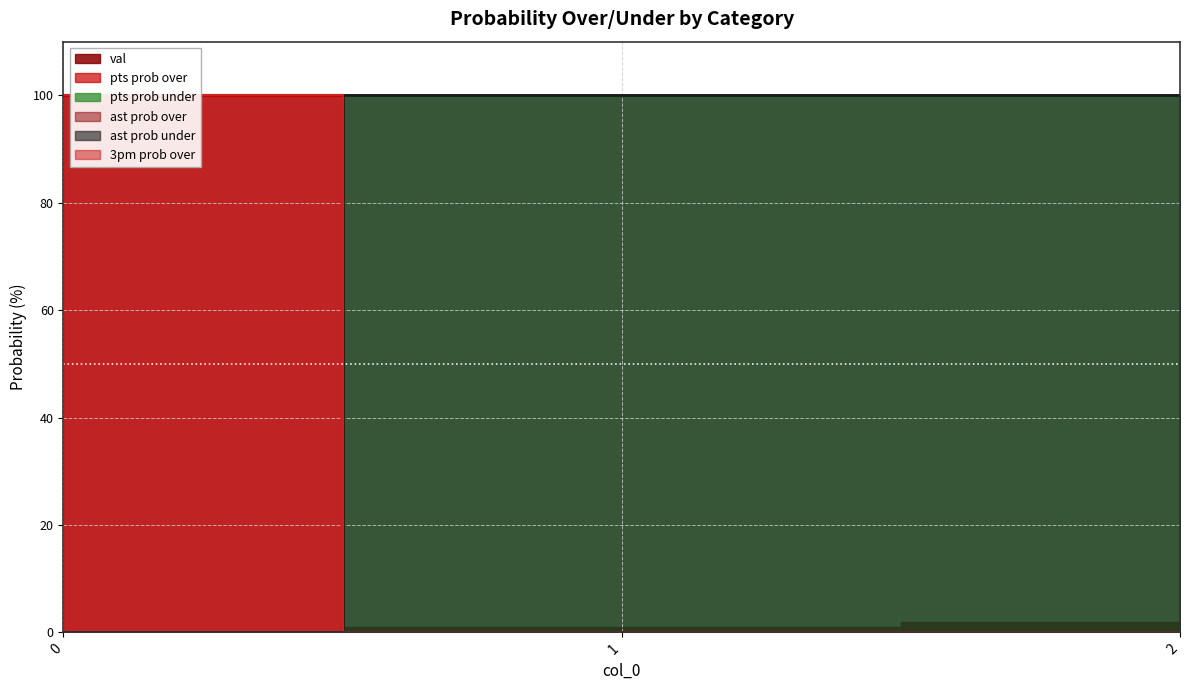

Reading left to right, what are all the values shown in this chart?

pts prob over: 0=100	1=0	2=0
pts prob under: 0=0	1=100	2=100
ast prob over: 0=100	1=0	2=0
ast prob under: 0=0	1=100	2=100
3pm prob over: 0=100	1=0	2=0